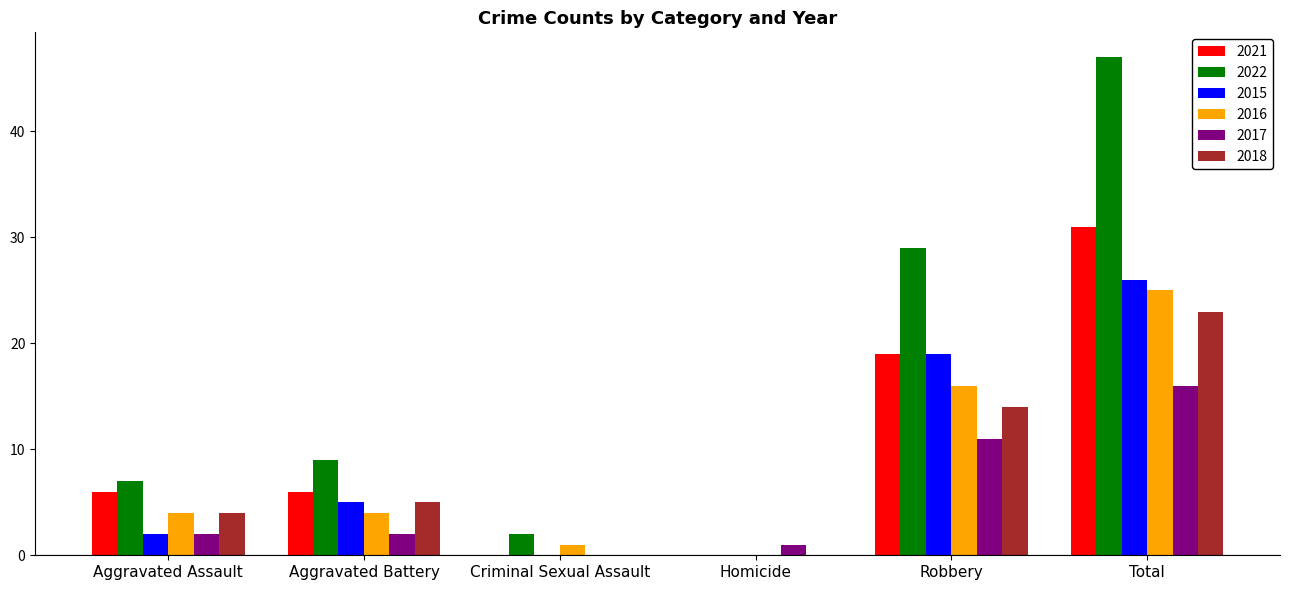

Reading left to right, what are all the values shown in this chart?

2021: 6	6	0	0	19	31
2022: 7	9	2	0	29	47
2015: 2	5	0	0	19	26
2016: 4	4	1	0	16	25
2017: 2	2	0	1	11	16
2018: 4	5	0	0	14	23